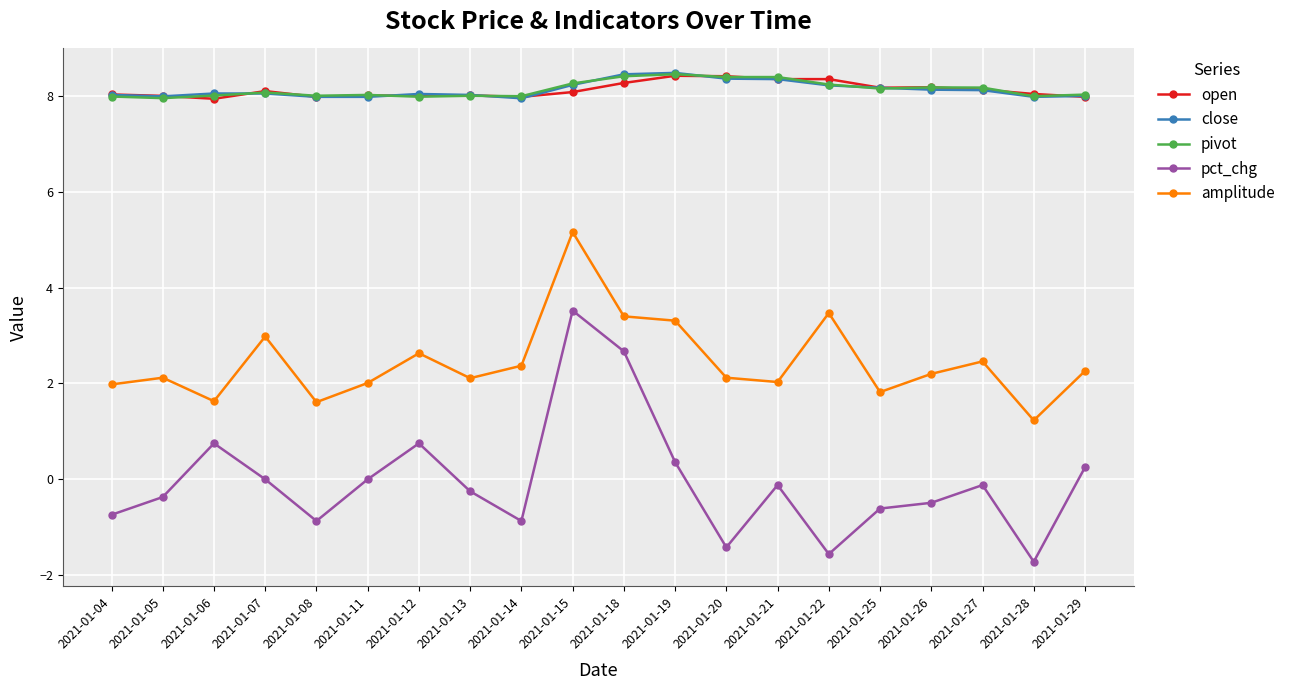

What is the difference between the highest and lowest values at 2021-01-15?

4.7